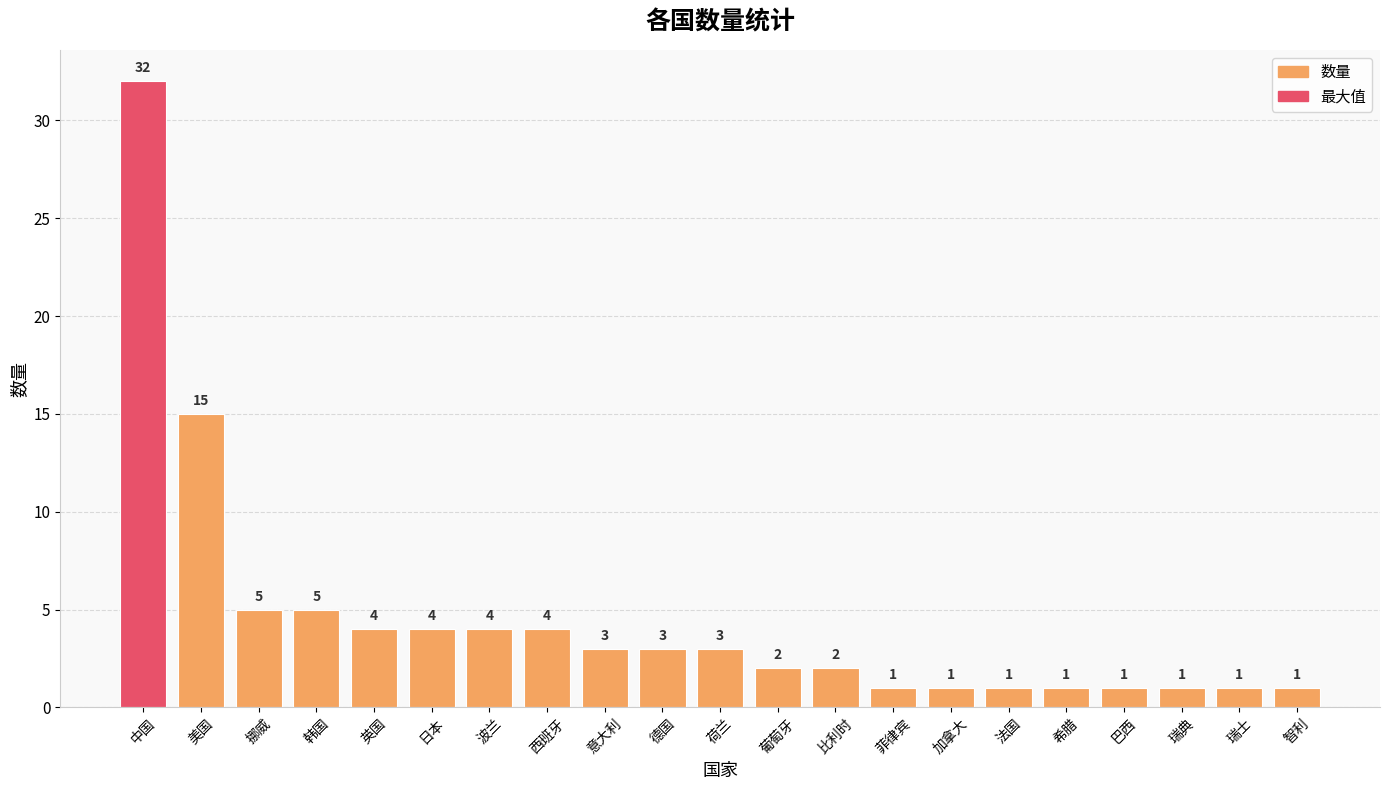

Where is the data nearest to the value 16?

美国